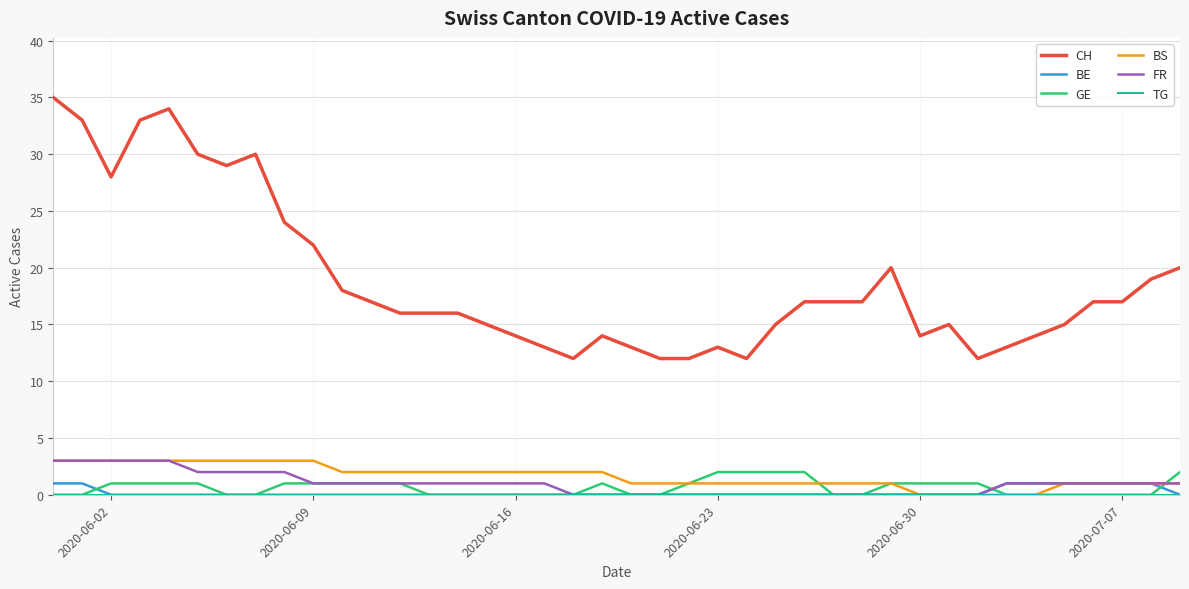

What is the difference between the maximum and second lowest values in the BE series?

1